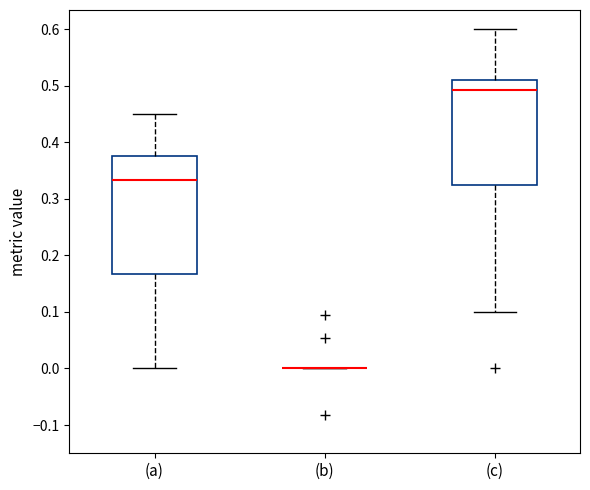

Which box is the tallest, from its lower edge to its upper edge?

(a)